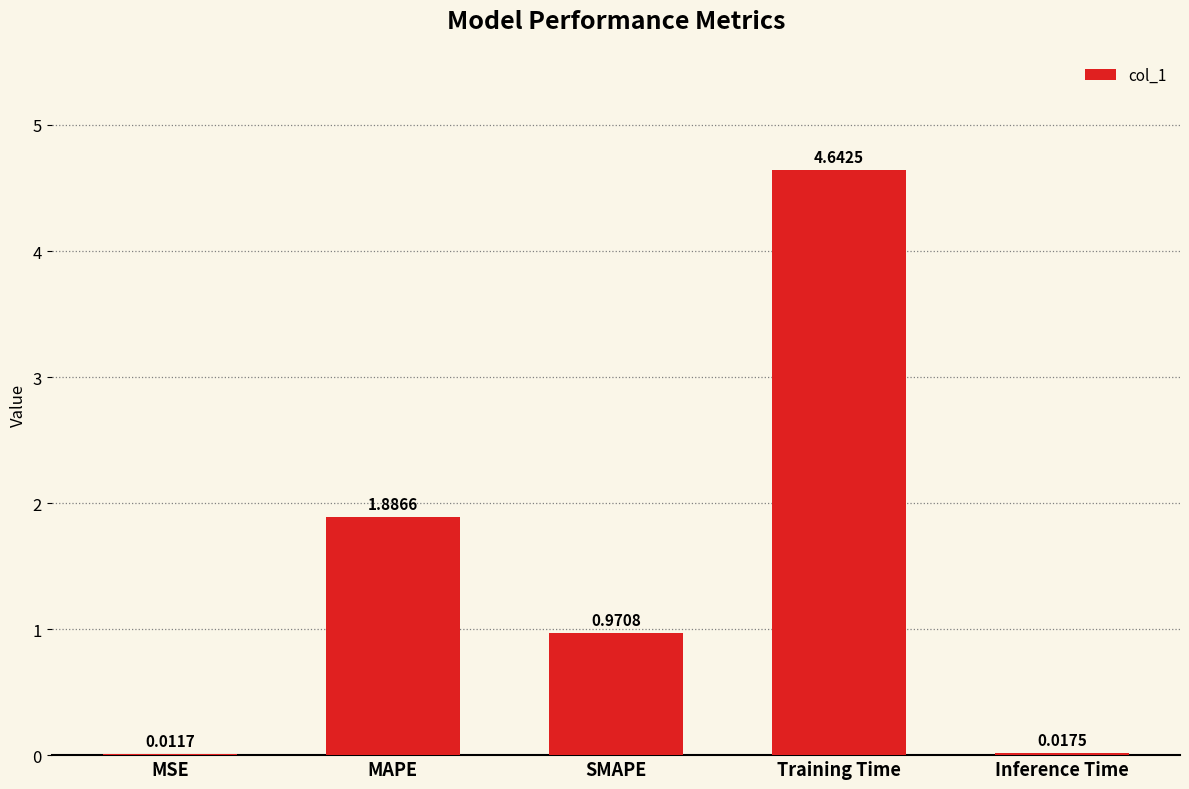

At which category does the chart reach its peak across all series?

Training Time